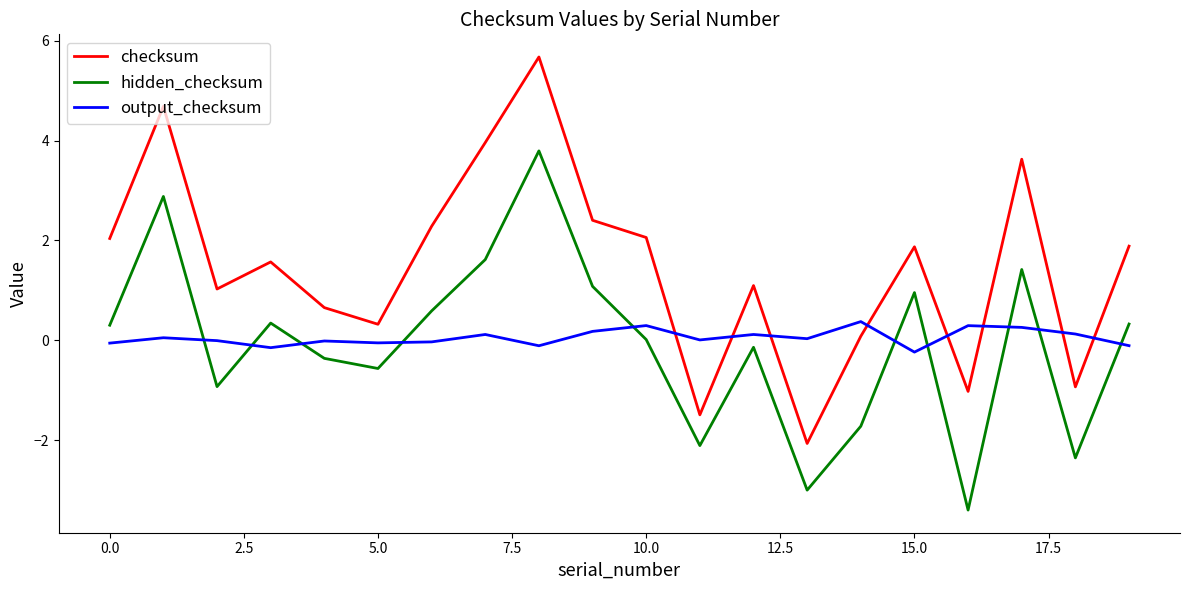

True or false: hidden_checksum and output_checksum intersect in this chart.

True